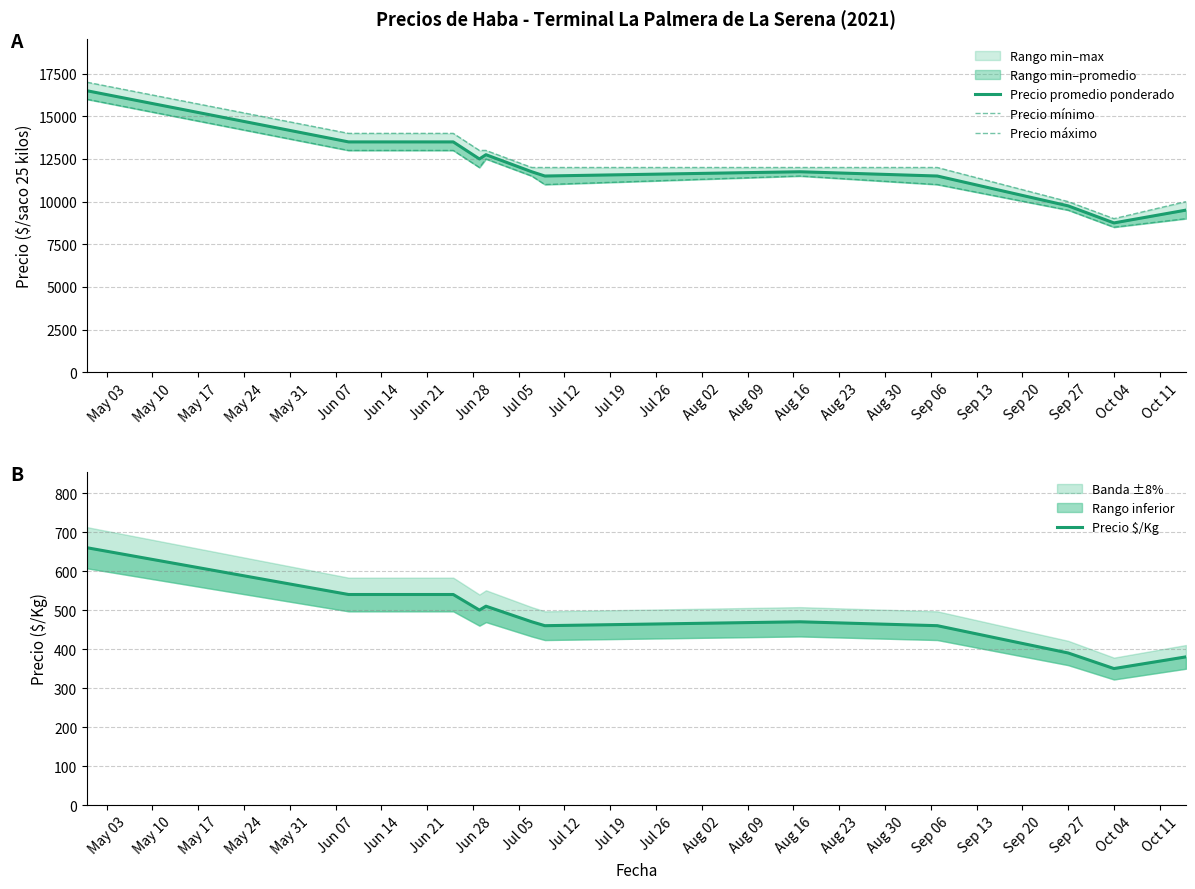

True or false: Precio promedio ponderado has more than 1 interior local peaks.

True